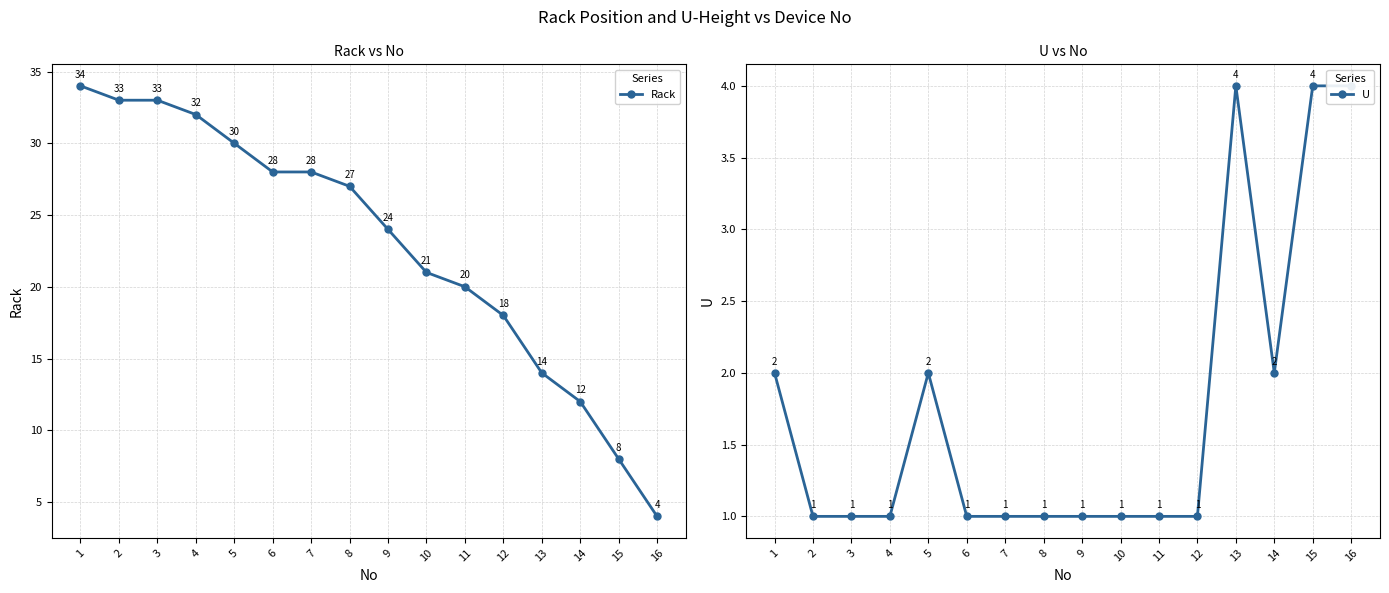

Between 9 and 14, which is larger?

9